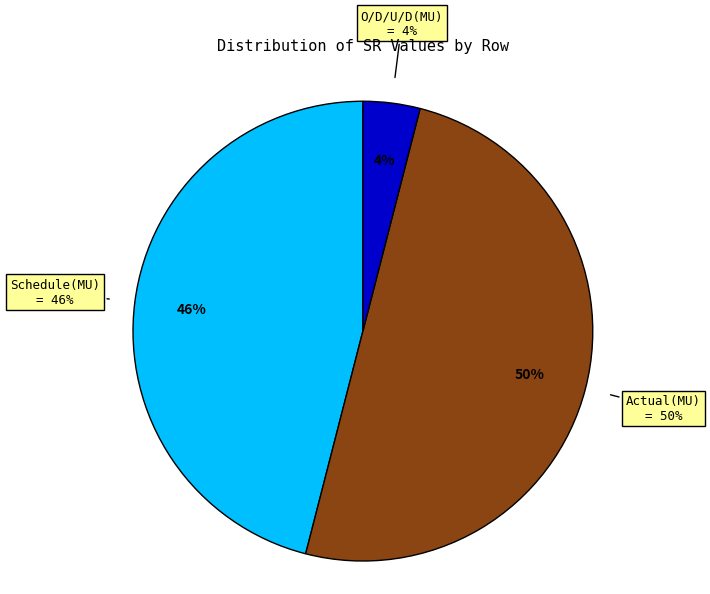

What percentage do Actual(MU) and O/D/U/D(MU) together represent?

54.0%